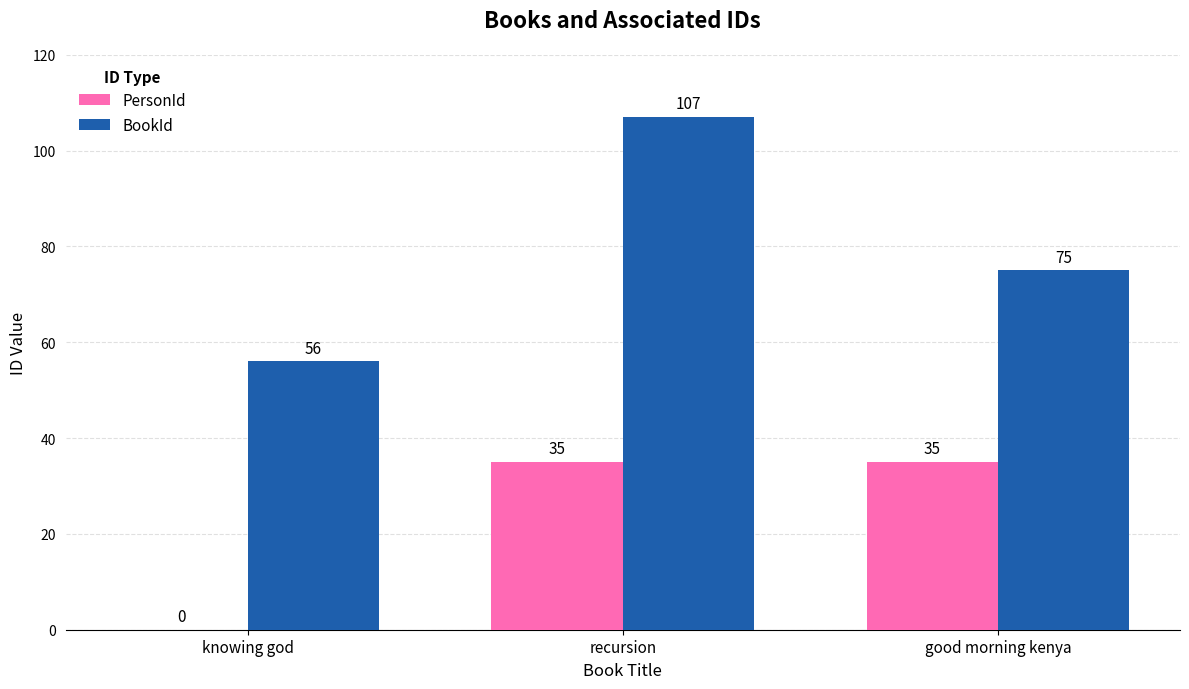

What is the greatest value displayed?

107